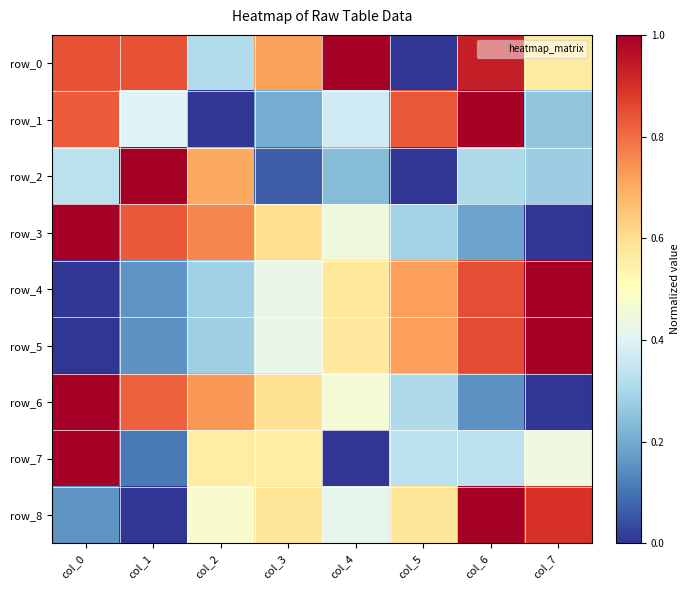

Which series changed the most between col_5 and col_7?

row_1